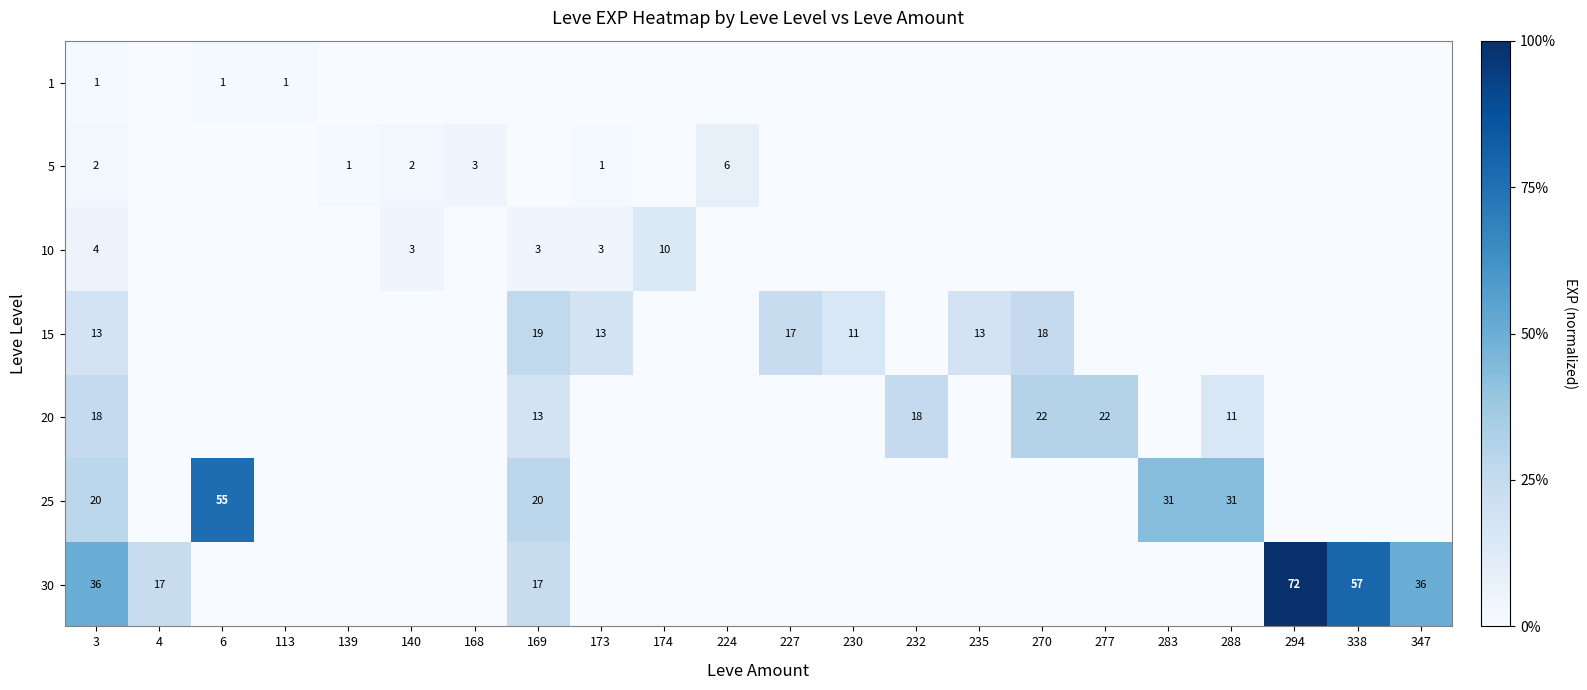

Is it true that 15 equals 19 at 169?

True